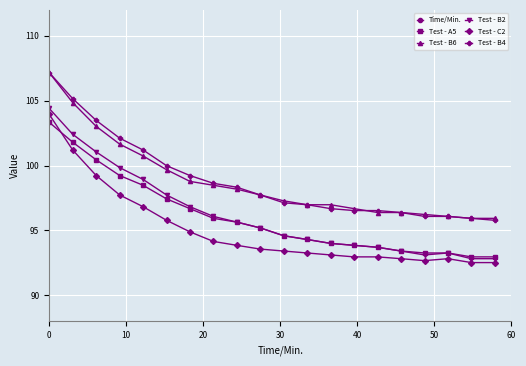

How many values in the Test - B6 series exceed 97?

11